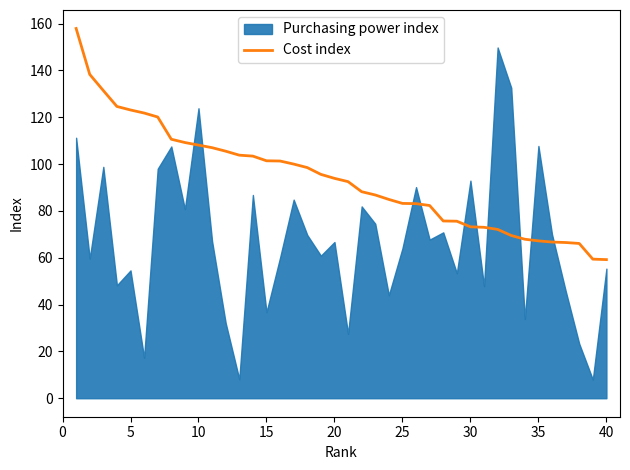

What is the highest value of the Cost index series?

157.9